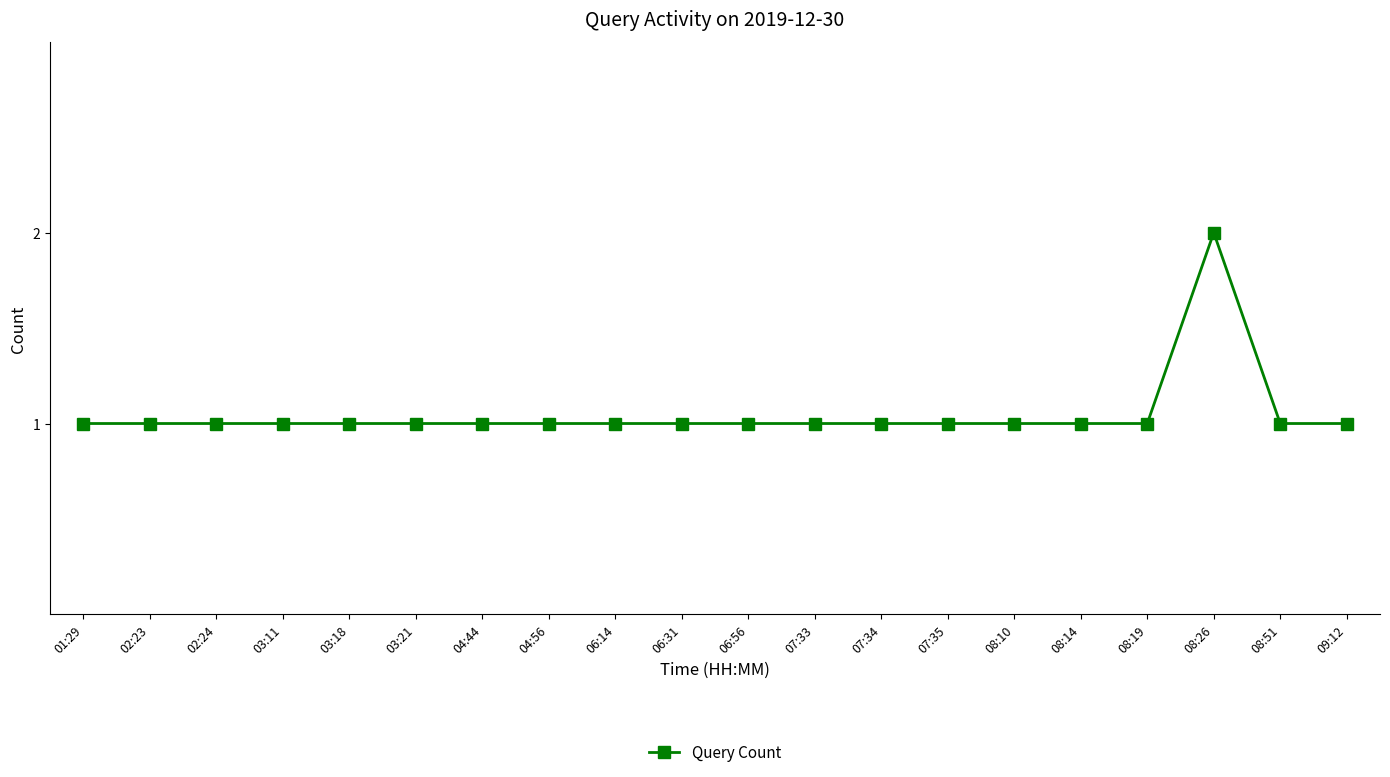

At which category does the chart reach its peak across all series?

08:26